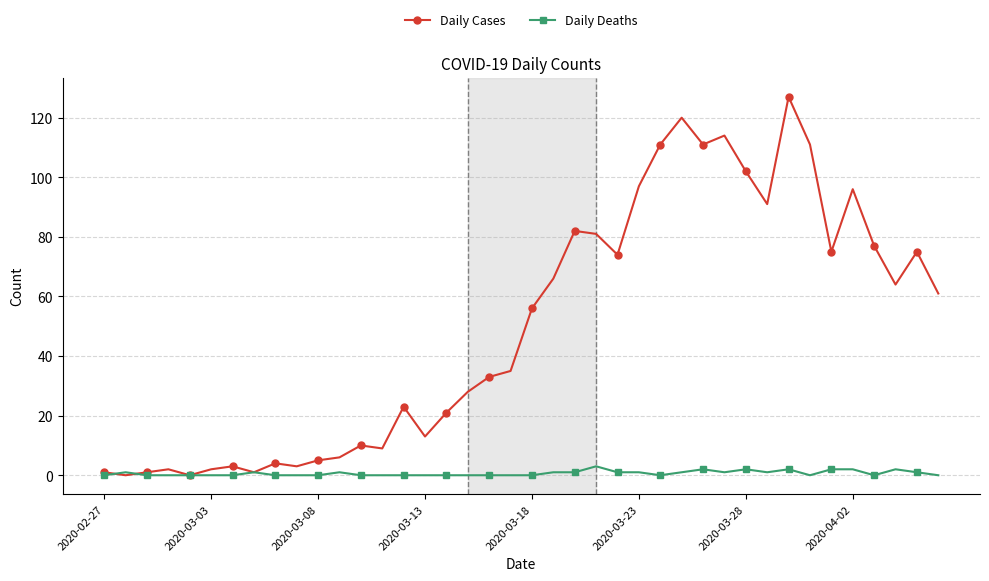

At how many categories does at least one series exceed 39?

20